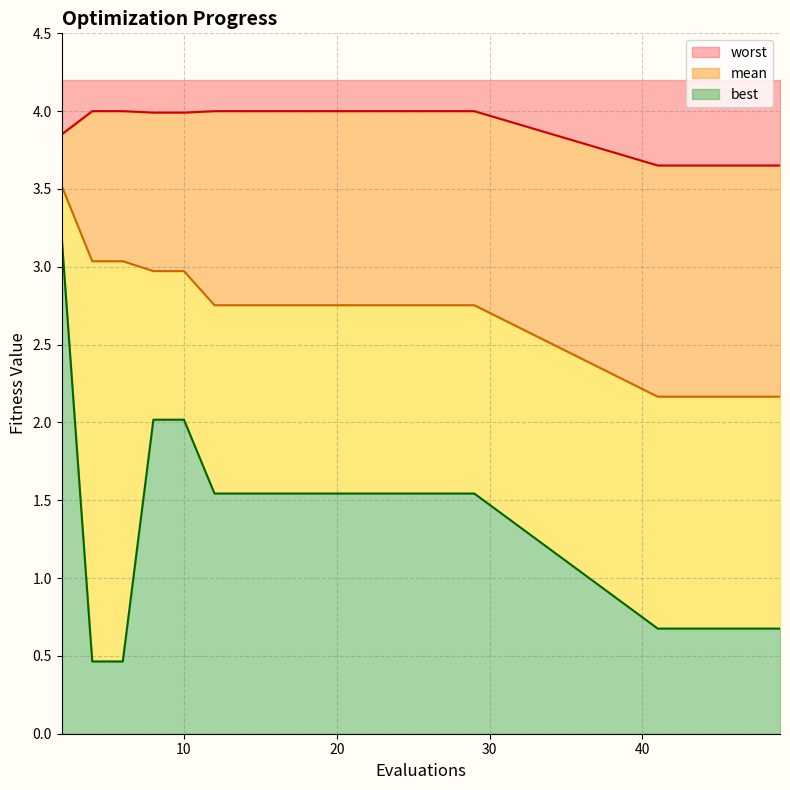

What is the highest value of the best series?

3.2